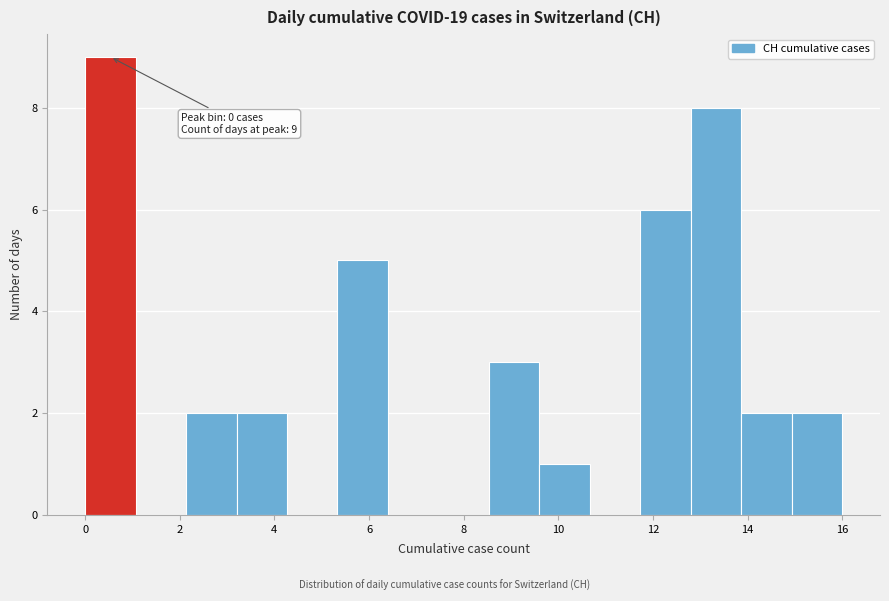

Over which range of the x-axis is the bar tallest?

0.0 to 1.0